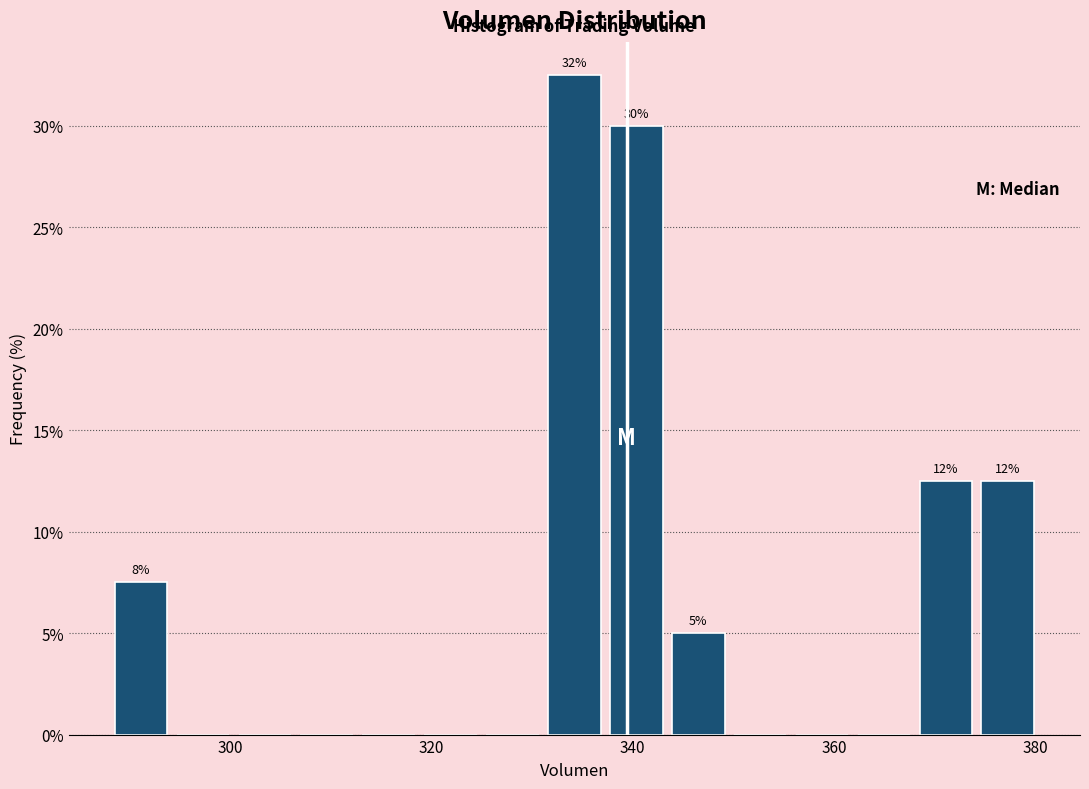

Read against the x-axis, roughly where is the centre of the tallest bar?

334